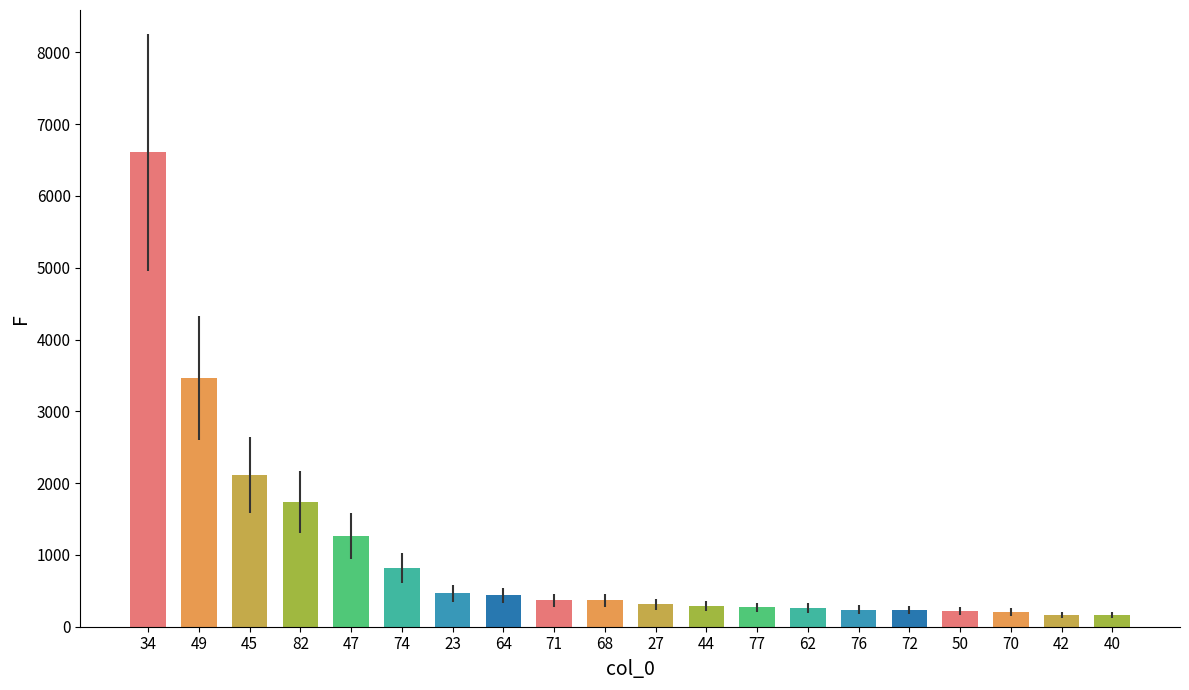

The chart shows a value of 1265 at 47. True or false?

True